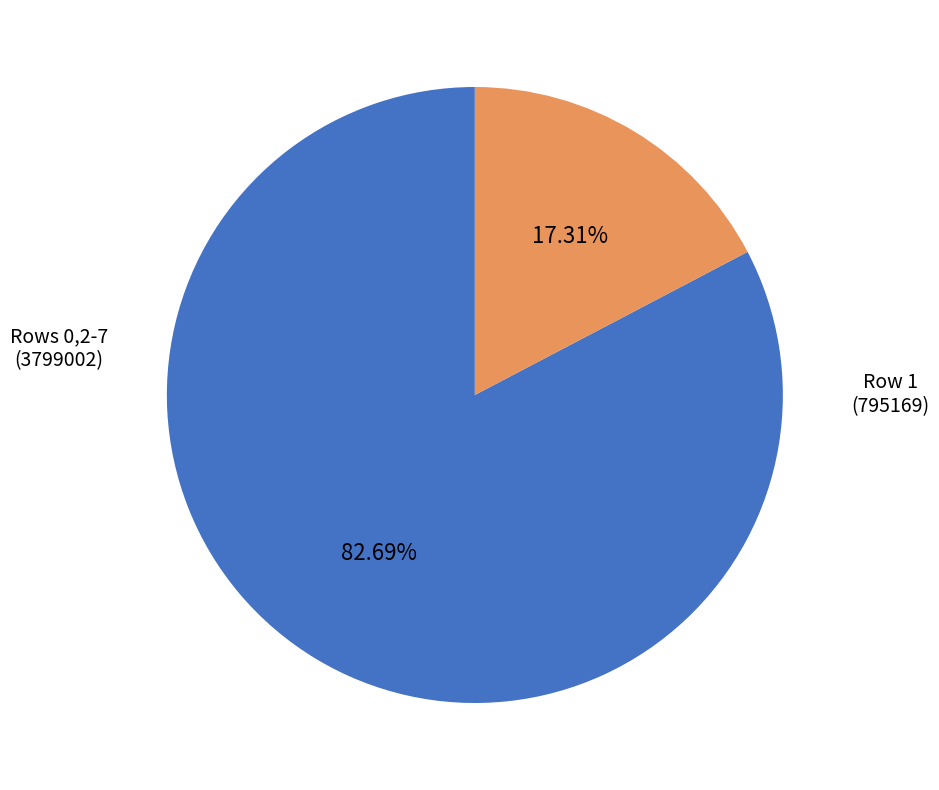

Is there any slice that represents more than half of the pie?

Yes